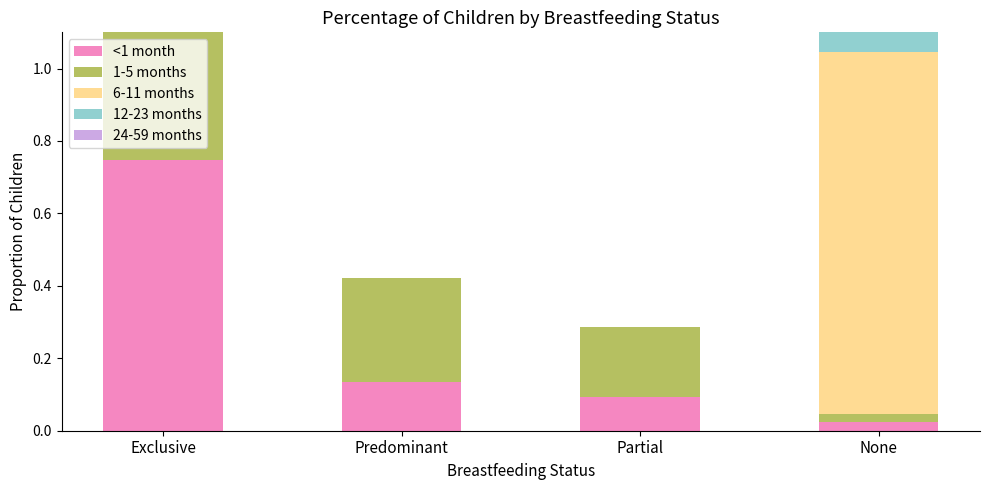

What are all the series names shown in the legend?

<1 month, 1-5 months, 6-11 months, 12-23 months, 24-59 months